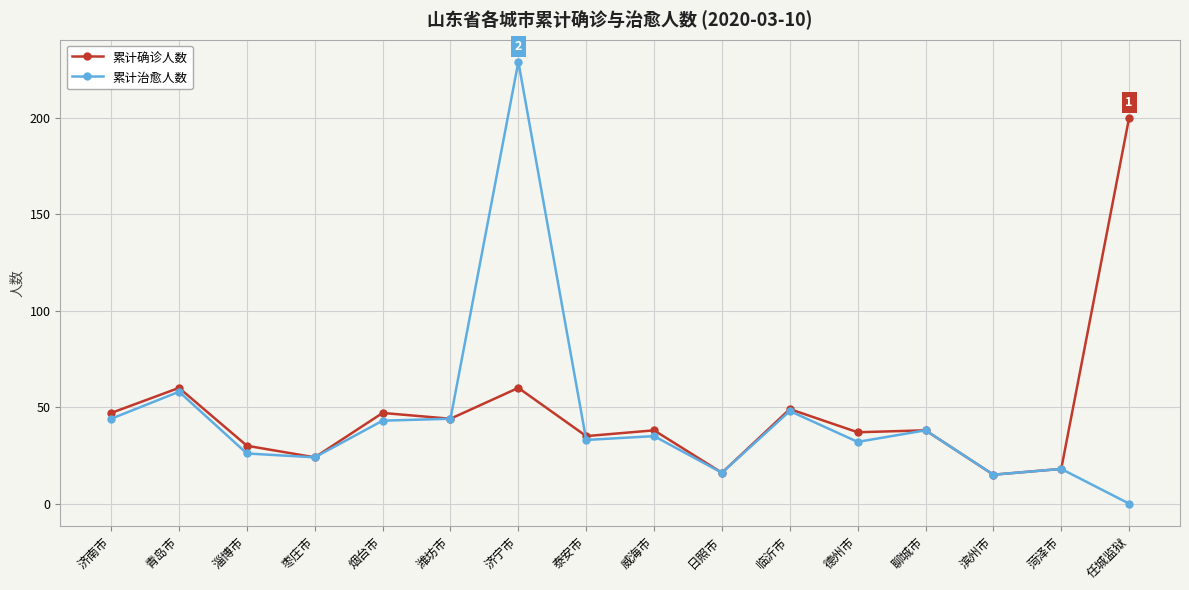

After their last crossing, which series has the higher values: 累计确诊人数 or 累计治愈人数?

累计确诊人数